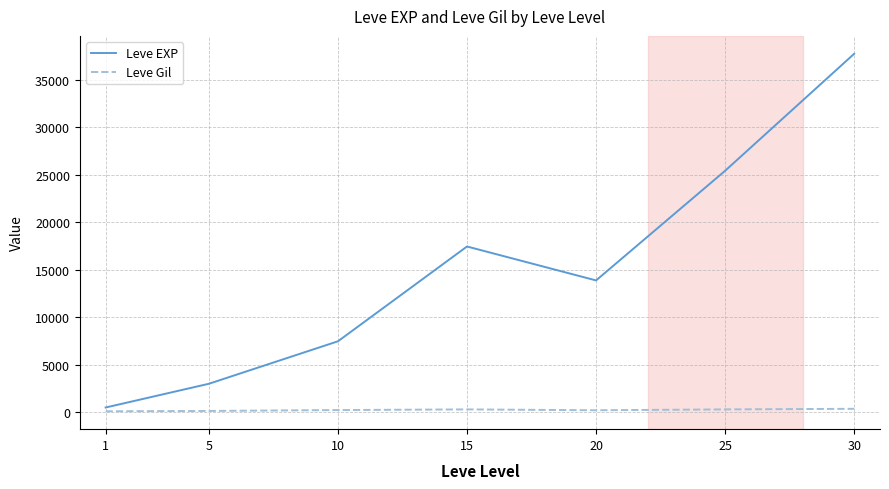

At how many categories does at least one series exceed 35273?

1